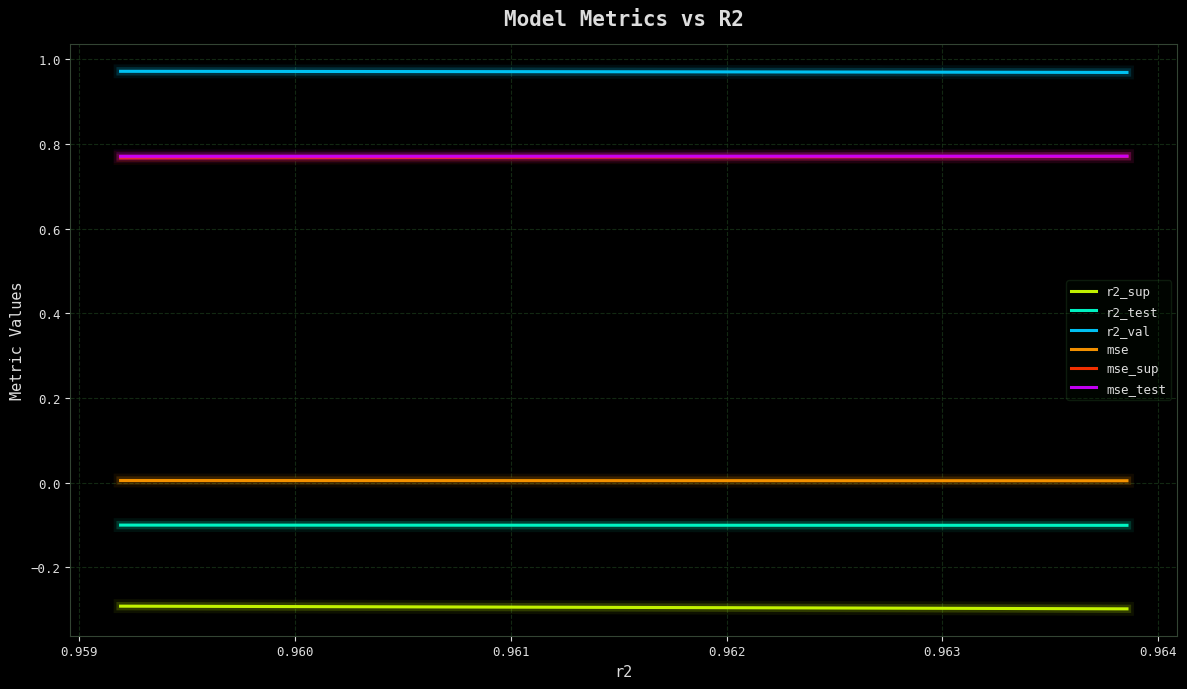

How many lines are shown in the chart?

6